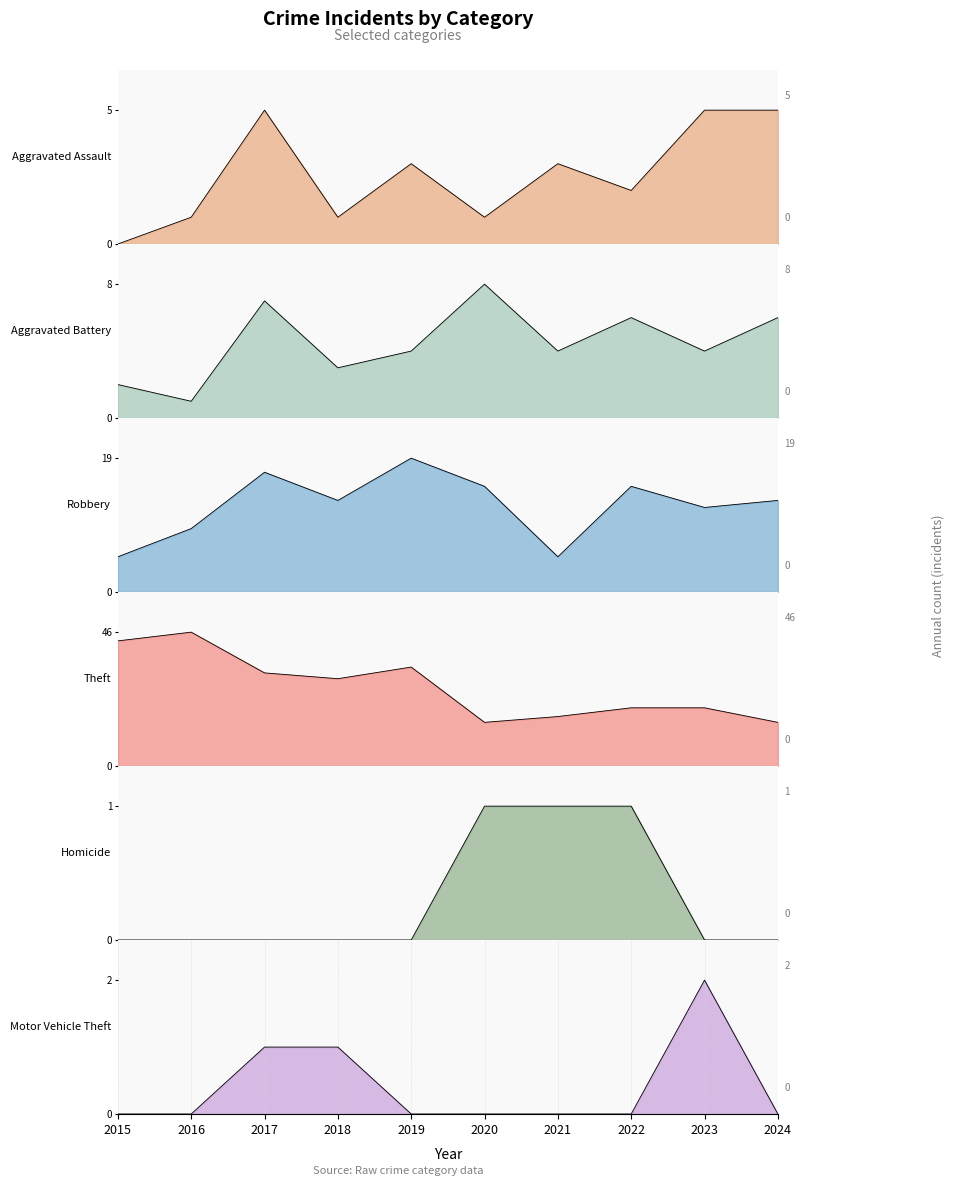

What is the value of the Homicide point at the 8th from the left?

1